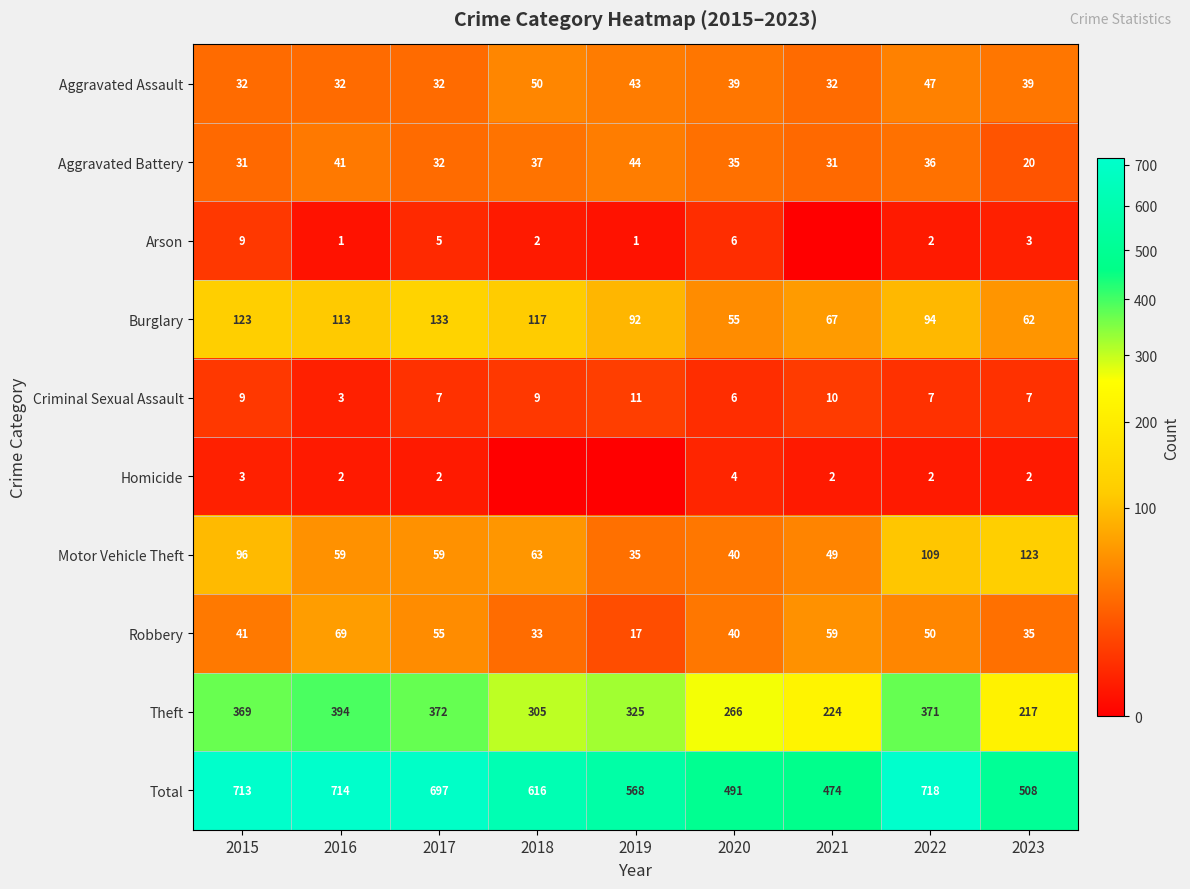

What is the lowest value of the Motor Vehicle Theft series?

35